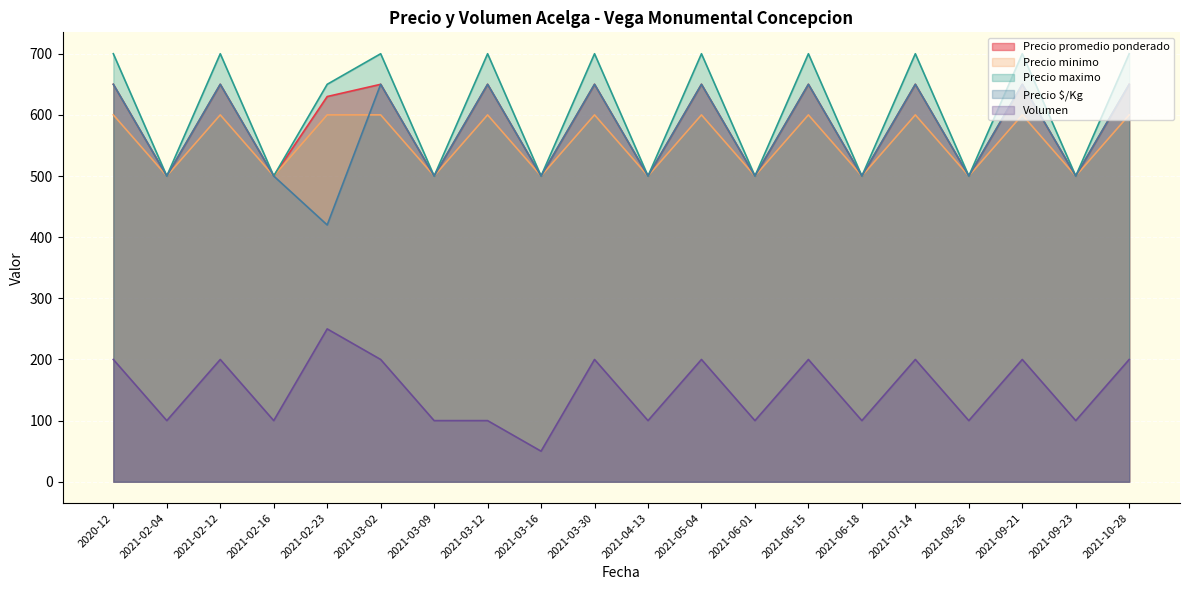

The Precio promedio ponderado series shows 193 at 2021-02-04. True or false?

False